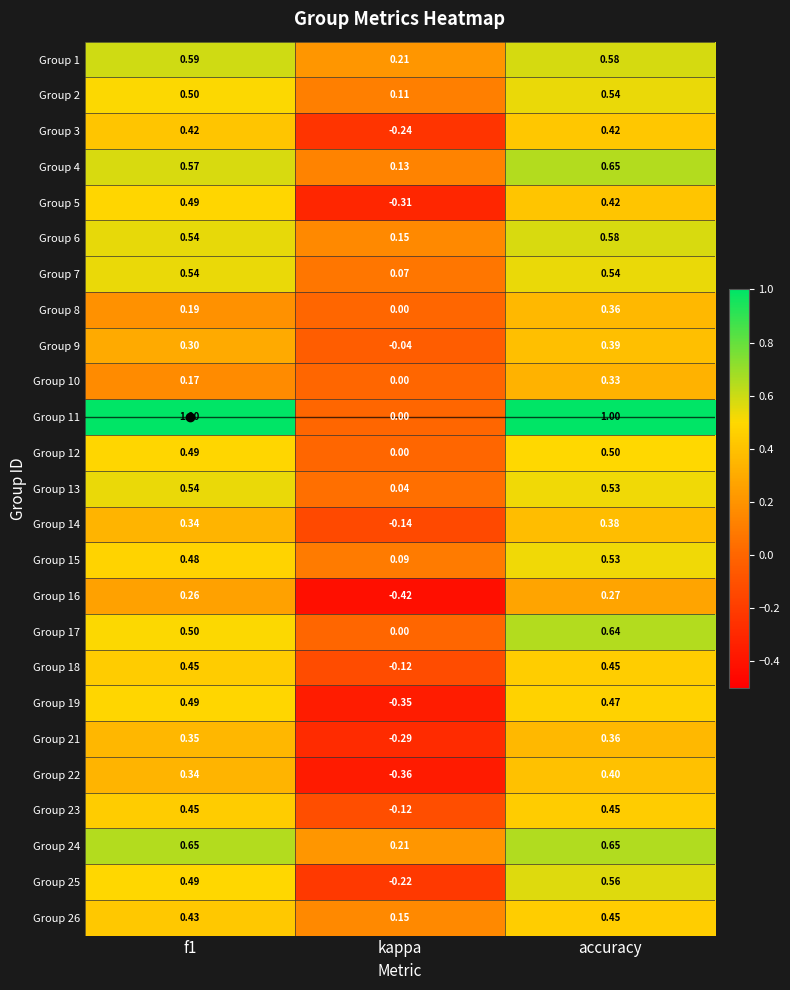

At which category is the sum across all series the highest?

accuracy